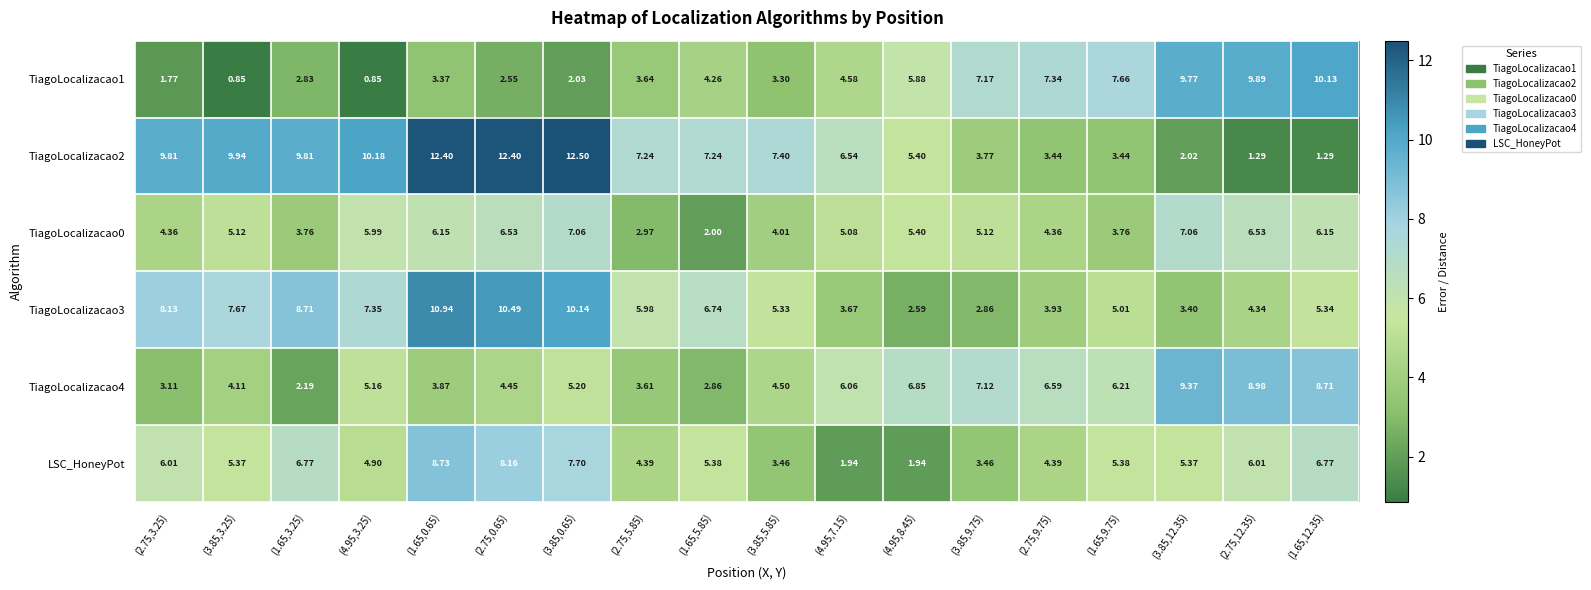

Is the value of TiagoLocalizacao4 at (3.85,9.75) greater than the value of TiagoLocalizacao2 at (3.85,12.35)?

Yes